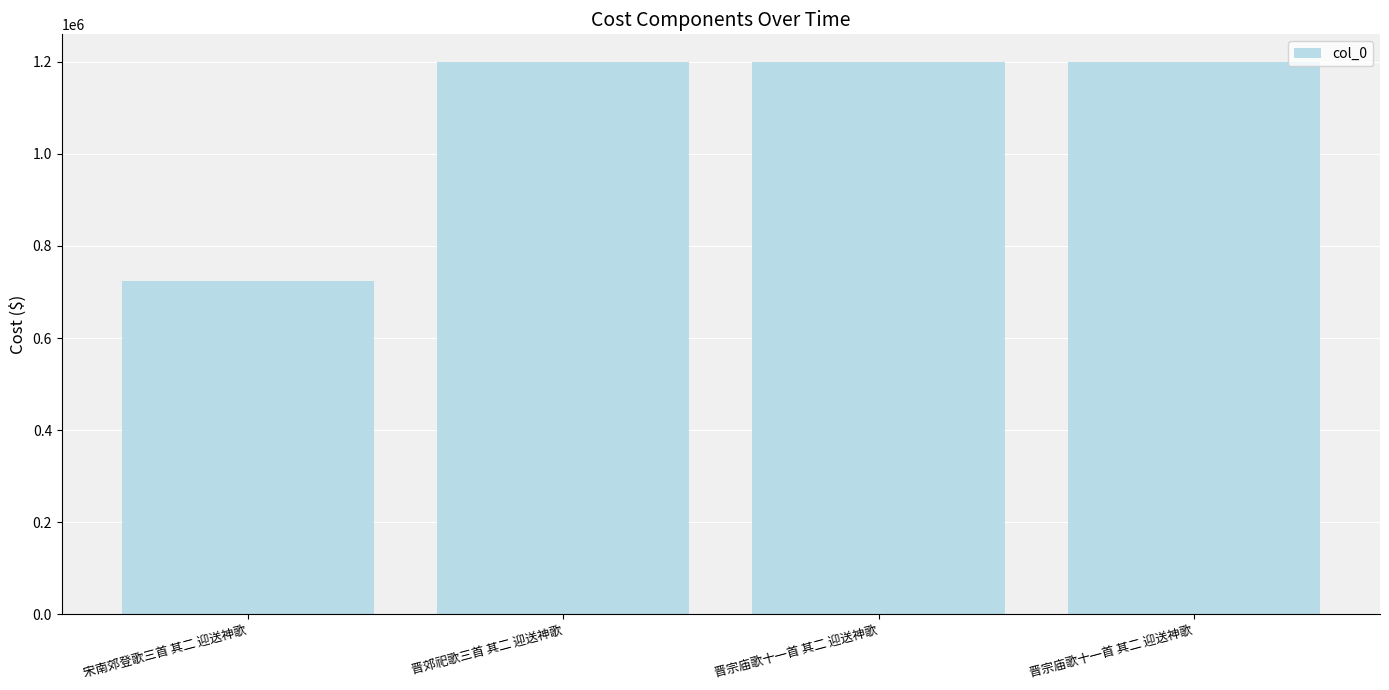

What is the sum of all values?

4321716